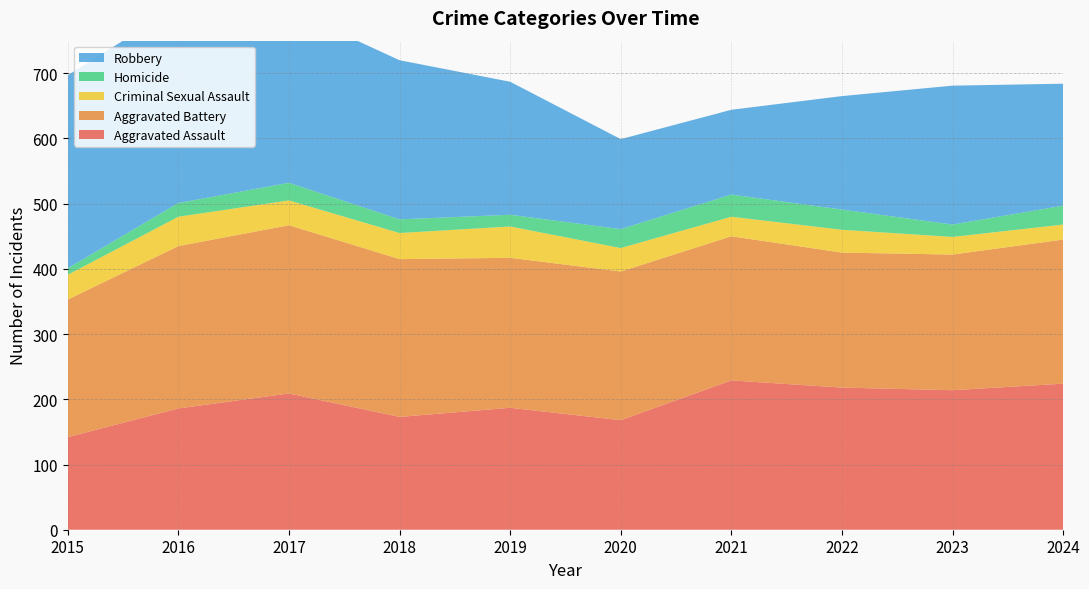

Reading left to right, extract all data points from this chart.

Aggravated Assault: 2015=142	2016=186	2017=209	2018=173	2019=187	2020=168	2021=229	2022=218	2023=214	2024=224
Aggravated Battery: 2015=211	2016=249	2017=258	2018=242	2019=230	2020=228	2021=221	2022=207	2023=208	2024=221
Criminal Sexual Assault: 2015=38	2016=45	2017=38	2018=40	2019=48	2020=36	2021=30	2022=35	2023=27	2024=23
Homicide: 2015=10	2016=21	2017=27	2018=21	2019=18	2020=29	2021=34	2022=31	2023=19	2024=29
Robbery: 2015=296	2016=302	2017=266	2018=244	2019=204	2020=138	2021=130	2022=174	2023=213	2024=187